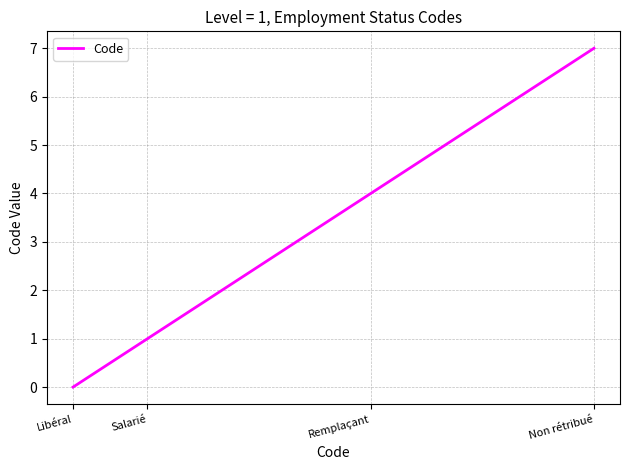

What position from the right is Libéral?

4